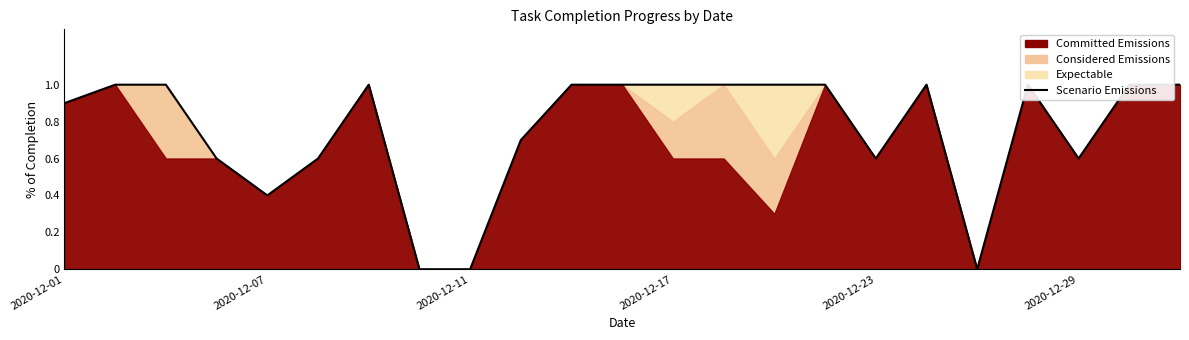

What is the sum of the values at 2020-12-07 and 16?

1.6